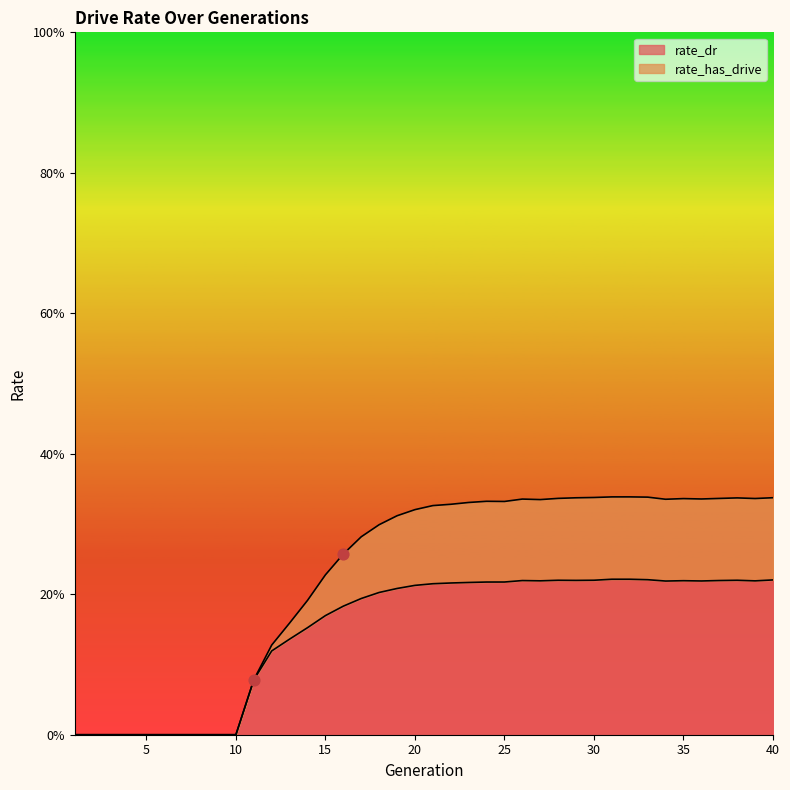

Is the value of rate_dr at 16 greater than the value of rate_has_drive at 5?

Yes